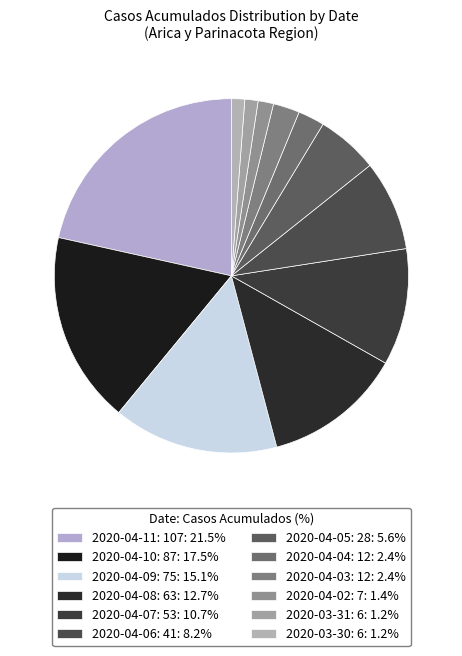

Count the number of slices in the pie.

12